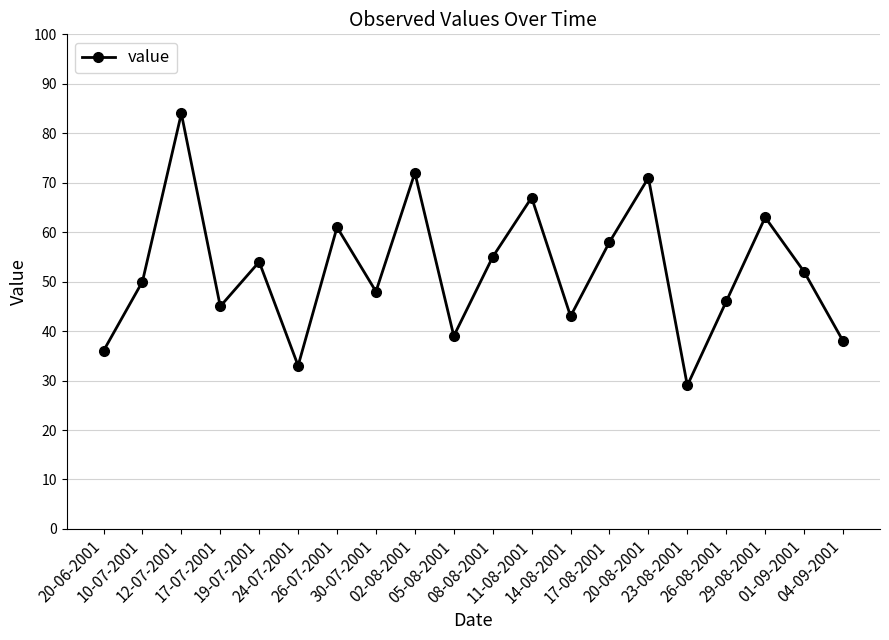

What is the ratio of the value at 17-07-2001 to the value at 23-08-2001?

1.6